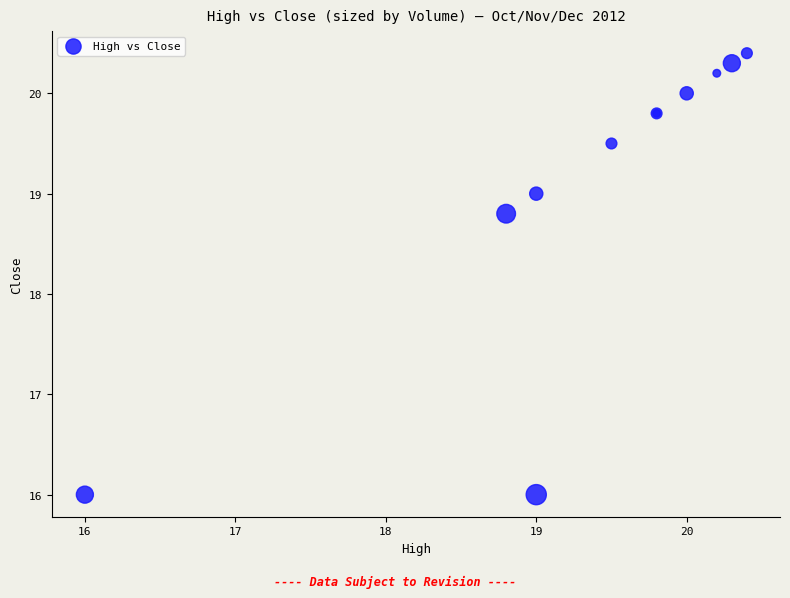

What Y value in the scatter plot is closest to 18?

18.8